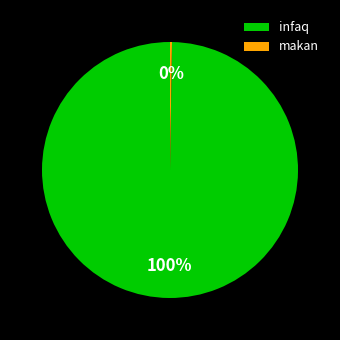

Does any single category account for the majority?

Yes